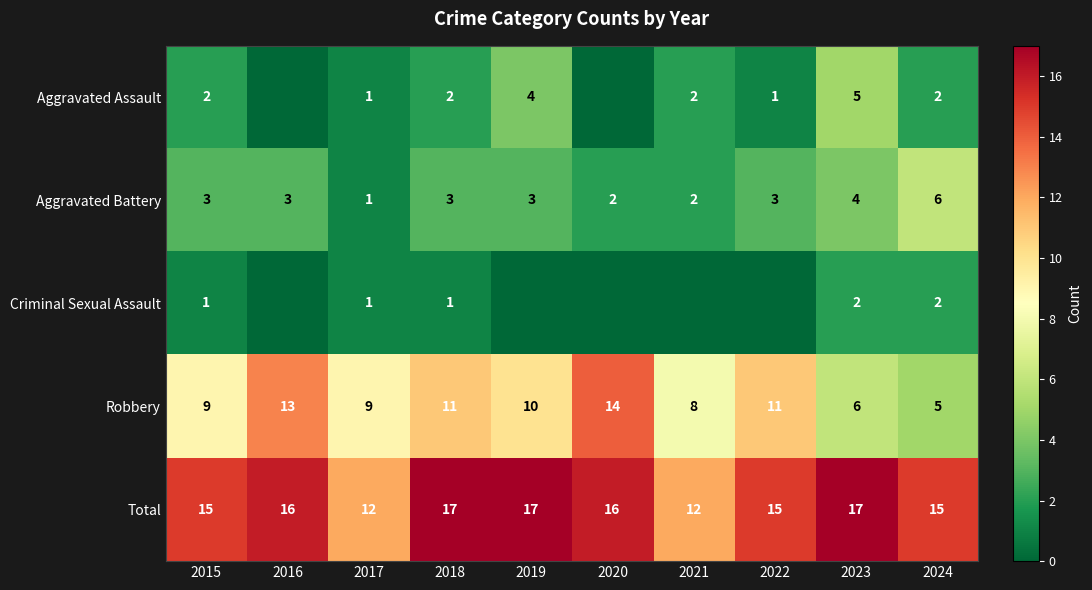

How many values in the Total series are below 16?

5